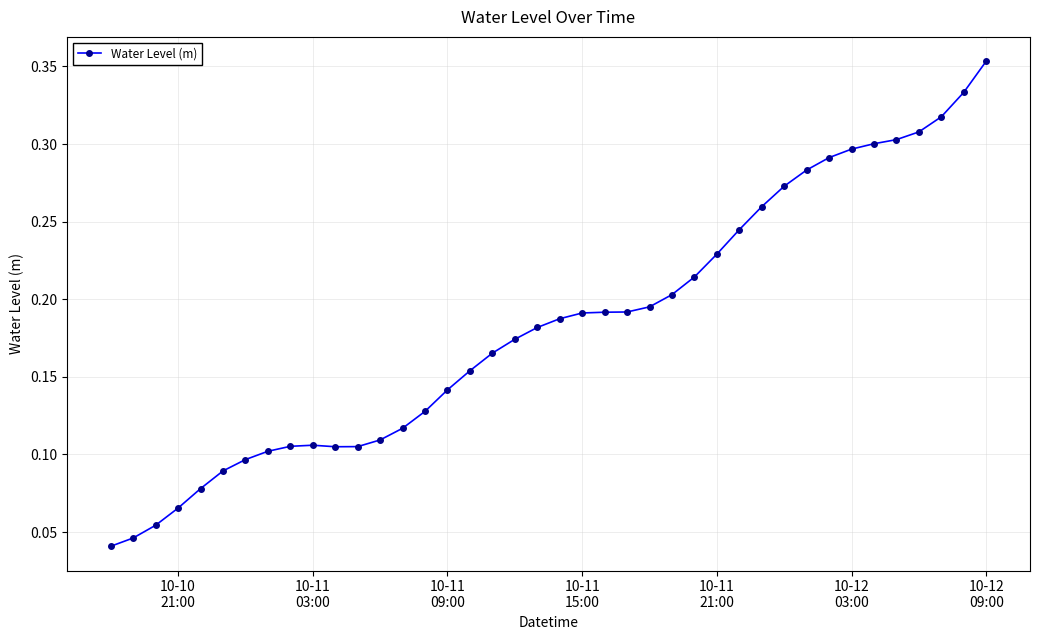

Where is the first local maximum?

10-11 03:00